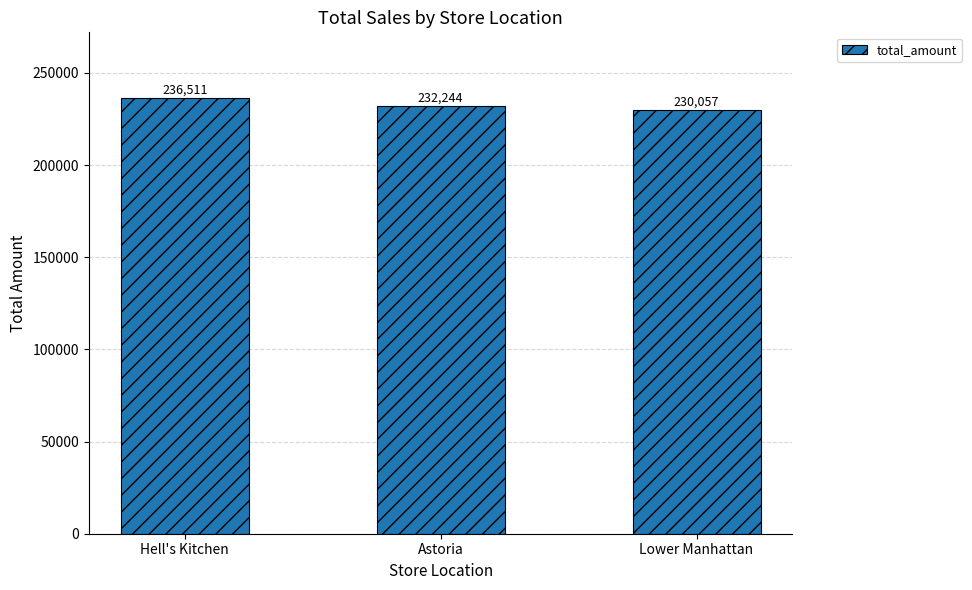

What position from the left is Hell's Kitchen?

1